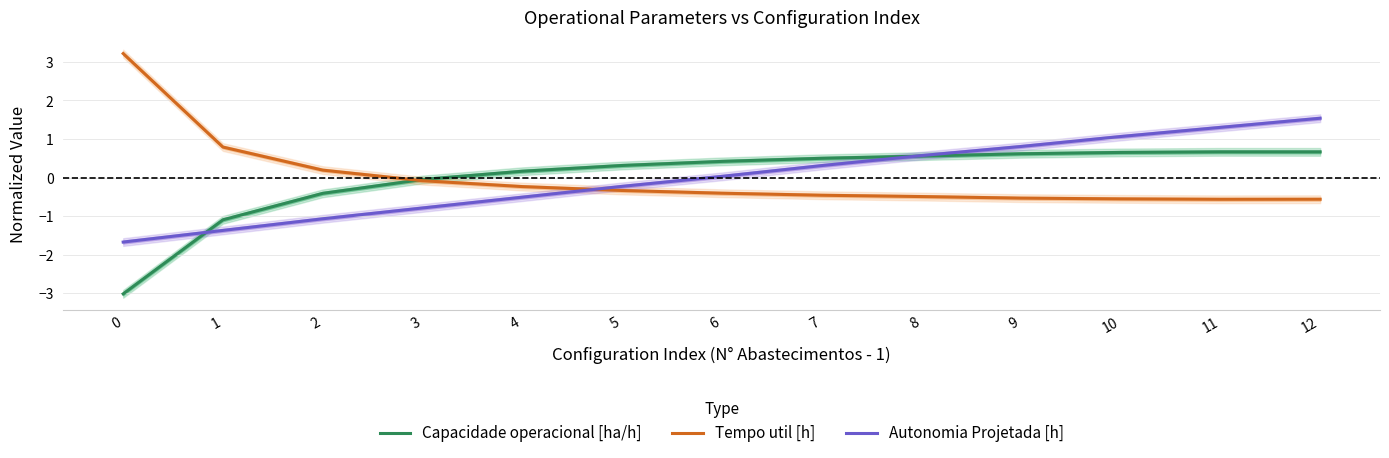

Rank the series at 5 from highest to lowest value.

Capacidade operacional [ha/h], Autonomia Projetada [h], Tempo util [h]